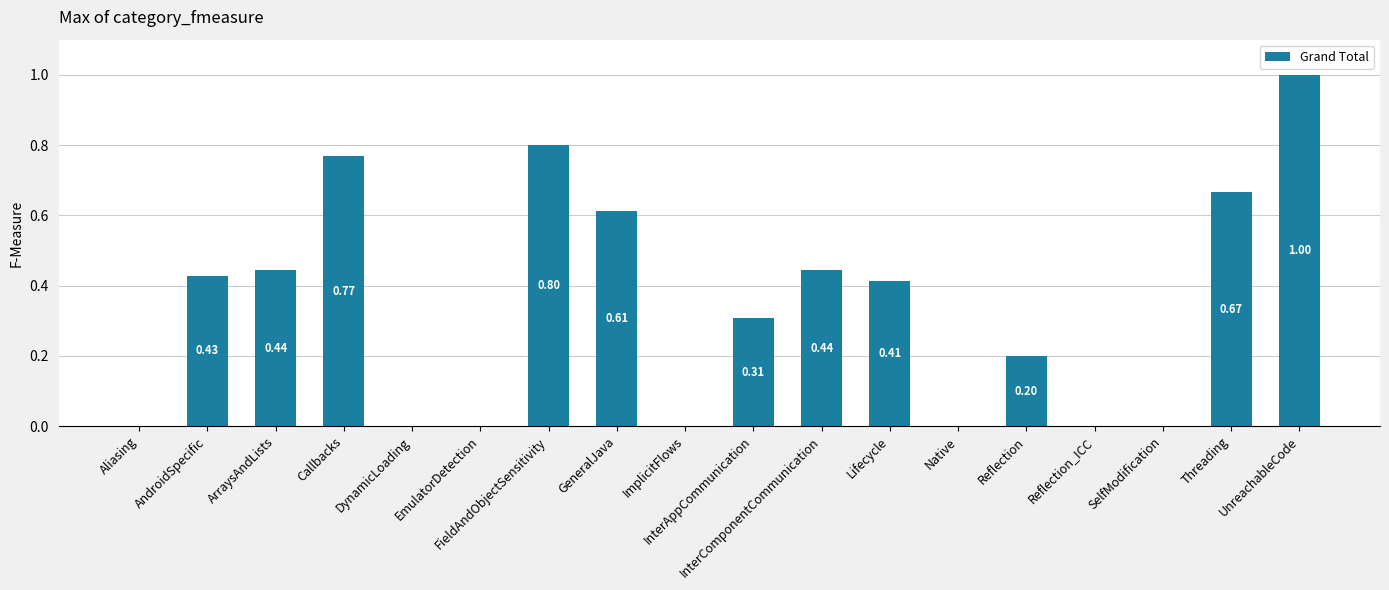

Is it true that the value at Threading is 0.9?

False